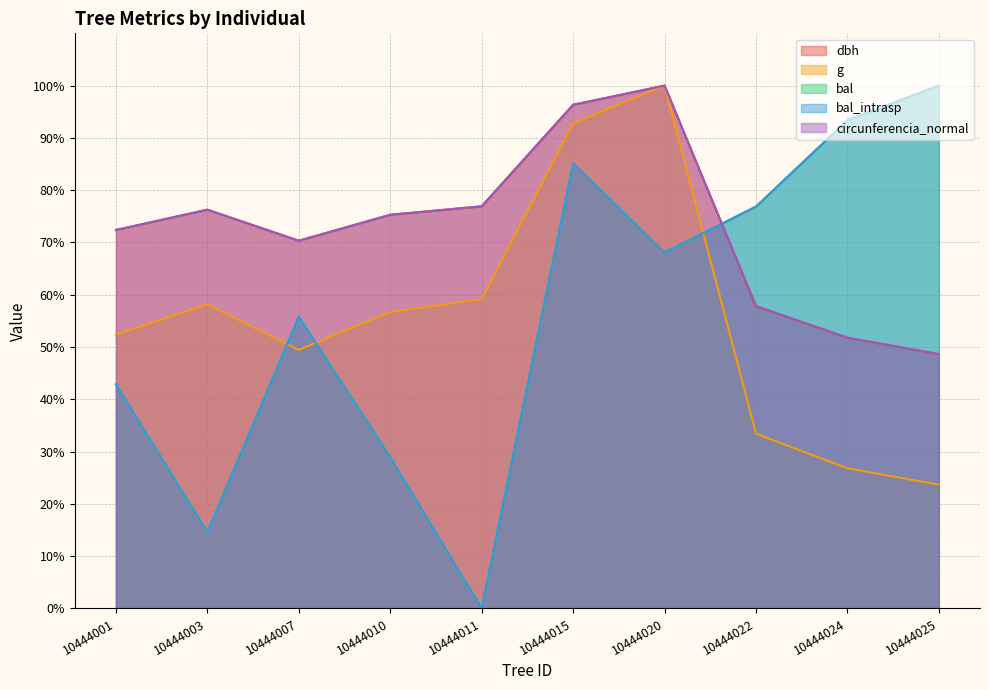

What is the spread (max minus min) of values at 10444020?

31.9